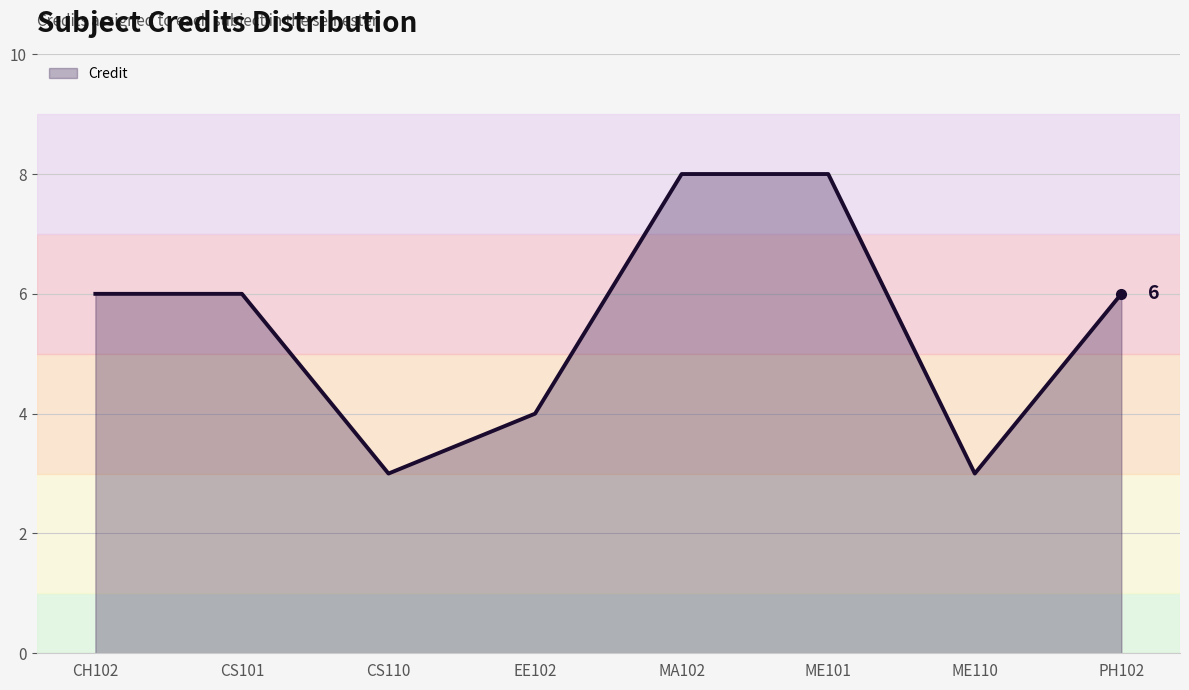

The chart shows a value of 4 at ME110. True or false?

False